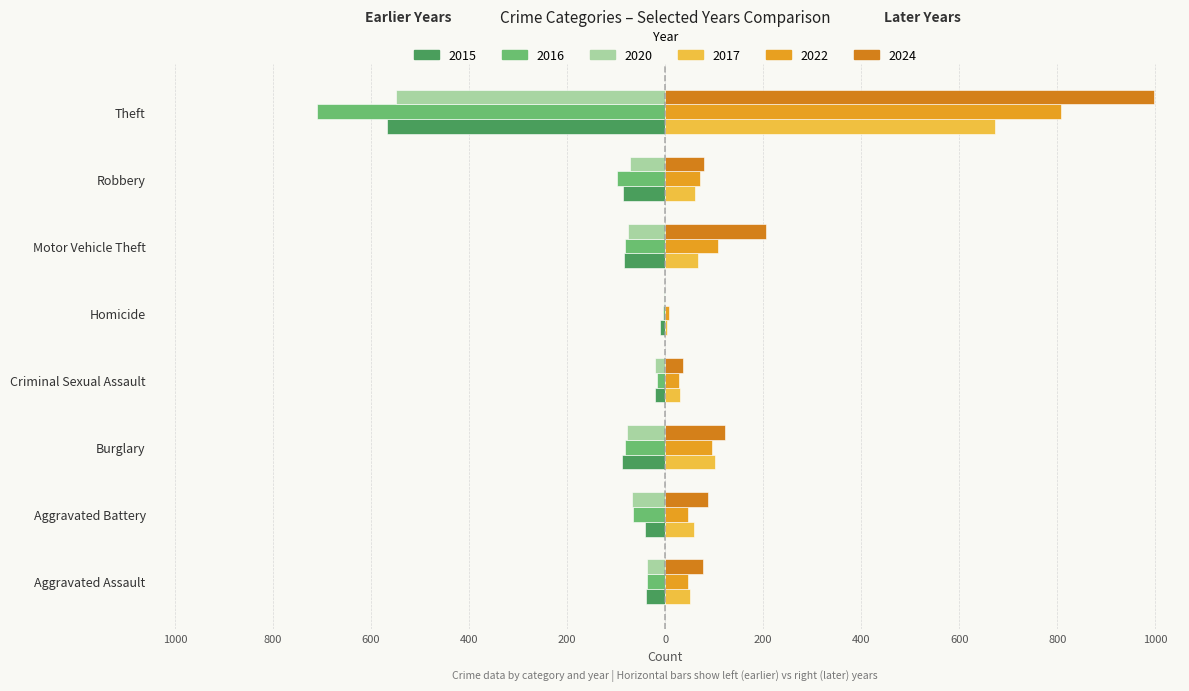

Reading left to right, transcribe all the data shown in this chart.

2015: Aggravated Assault=-39	Aggravated Battery=-41	Burglary=-88	Criminal Sexual Assault=-20	Homicide=-11	Motor Vehicle Theft=-85	Robbery=-87	Theft=-567
2017: Aggravated Assault=50	Aggravated Battery=58	Burglary=101	Criminal Sexual Assault=30	Homicide=3	Motor Vehicle Theft=66	Robbery=61	Theft=673
2020: Aggravated Assault=-38	Aggravated Battery=-67	Burglary=-77	Criminal Sexual Assault=-20	Homicide=-3	Motor Vehicle Theft=-76	Robbery=-71	Theft=-549
2022: Aggravated Assault=46	Aggravated Battery=46	Burglary=95	Criminal Sexual Assault=28	Homicide=7	Motor Vehicle Theft=107	Robbery=71	Theft=807
2024: Aggravated Assault=77	Aggravated Battery=87	Burglary=122	Criminal Sexual Assault=36	Homicide=0	Motor Vehicle Theft=206	Robbery=80	Theft=997
2016: Aggravated Assault=-38	Aggravated Battery=-65	Burglary=-82	Criminal Sexual Assault=-17	Homicide=-5	Motor Vehicle Theft=-83	Robbery=-98	Theft=-710